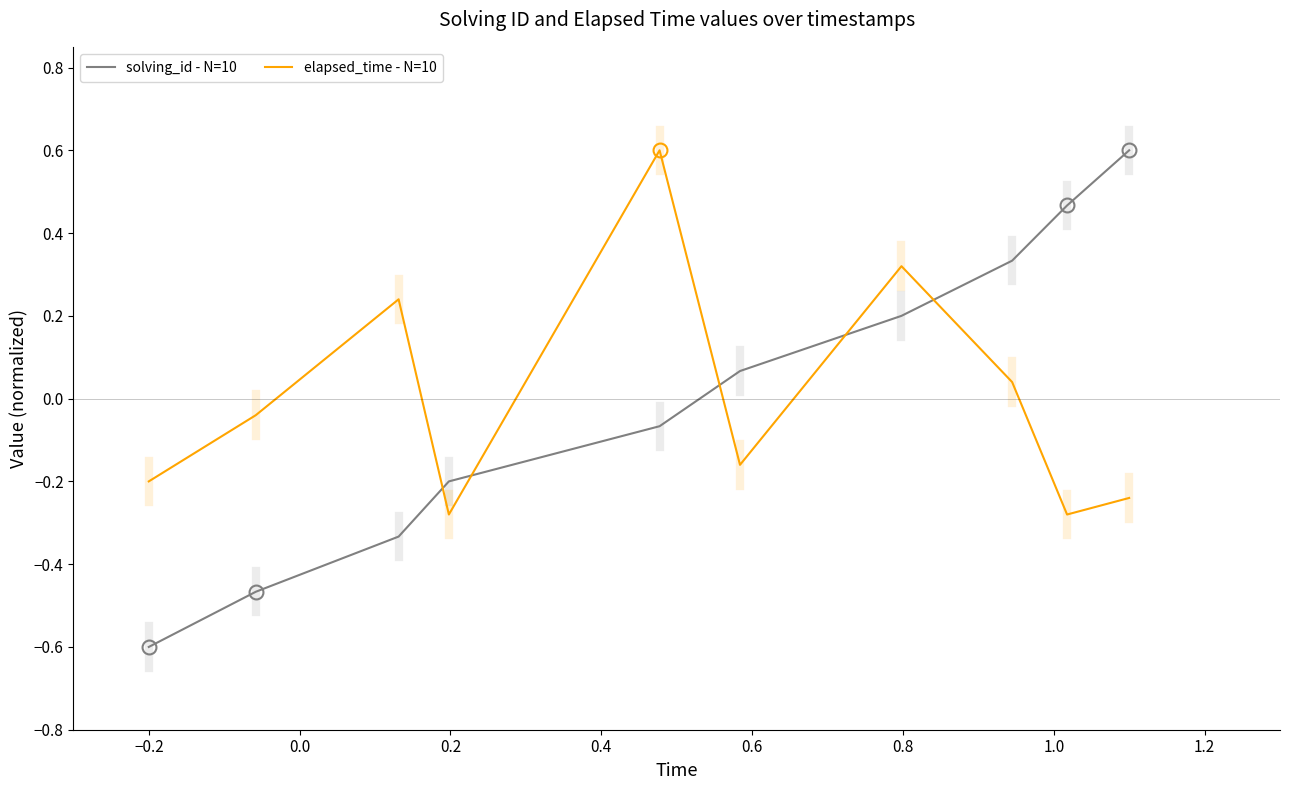

What is the minimum value shown in the chart?

-0.6